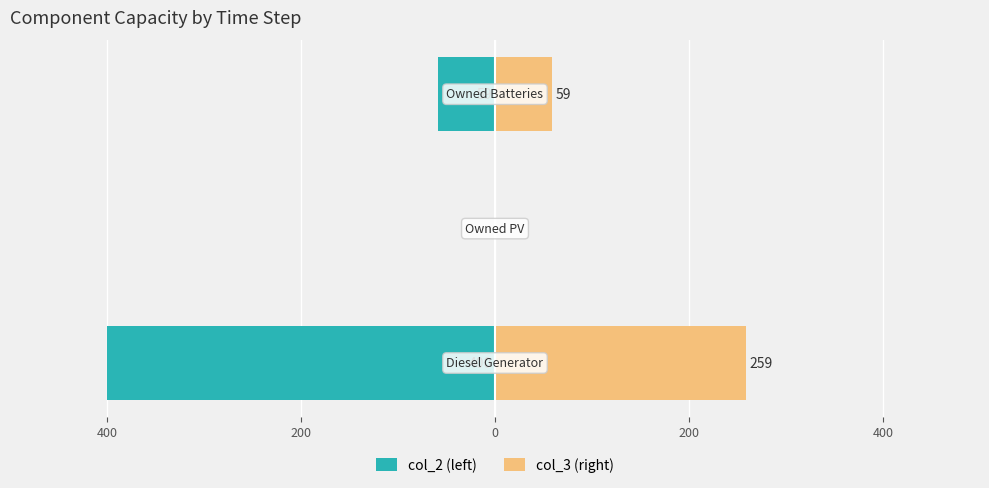

Which series has the largest range (max minus min)?

col_2 (left)